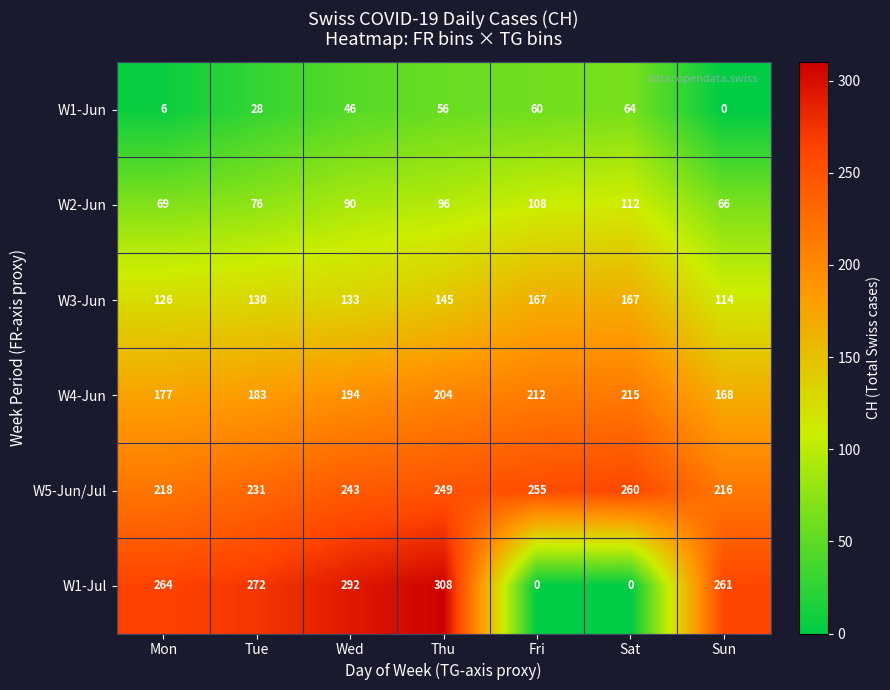

Which series has the widest spread of values?

W1-Jul